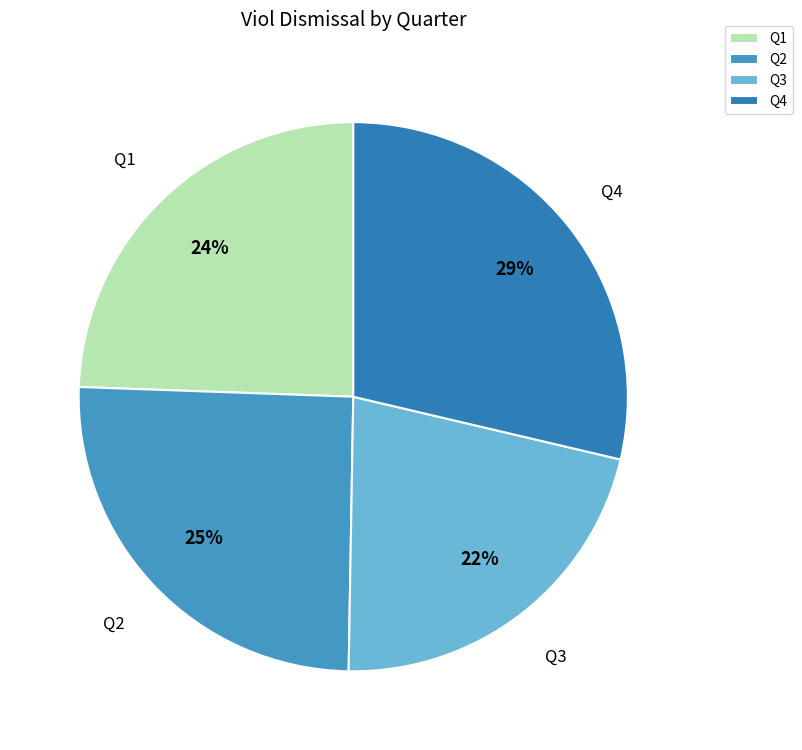

Is it true that Q4 is 15% of the pie?

False